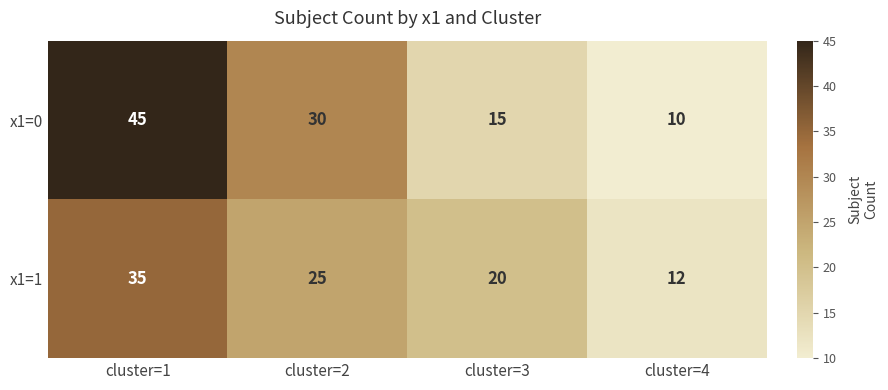

What is the sum of all x1=0 values?

100